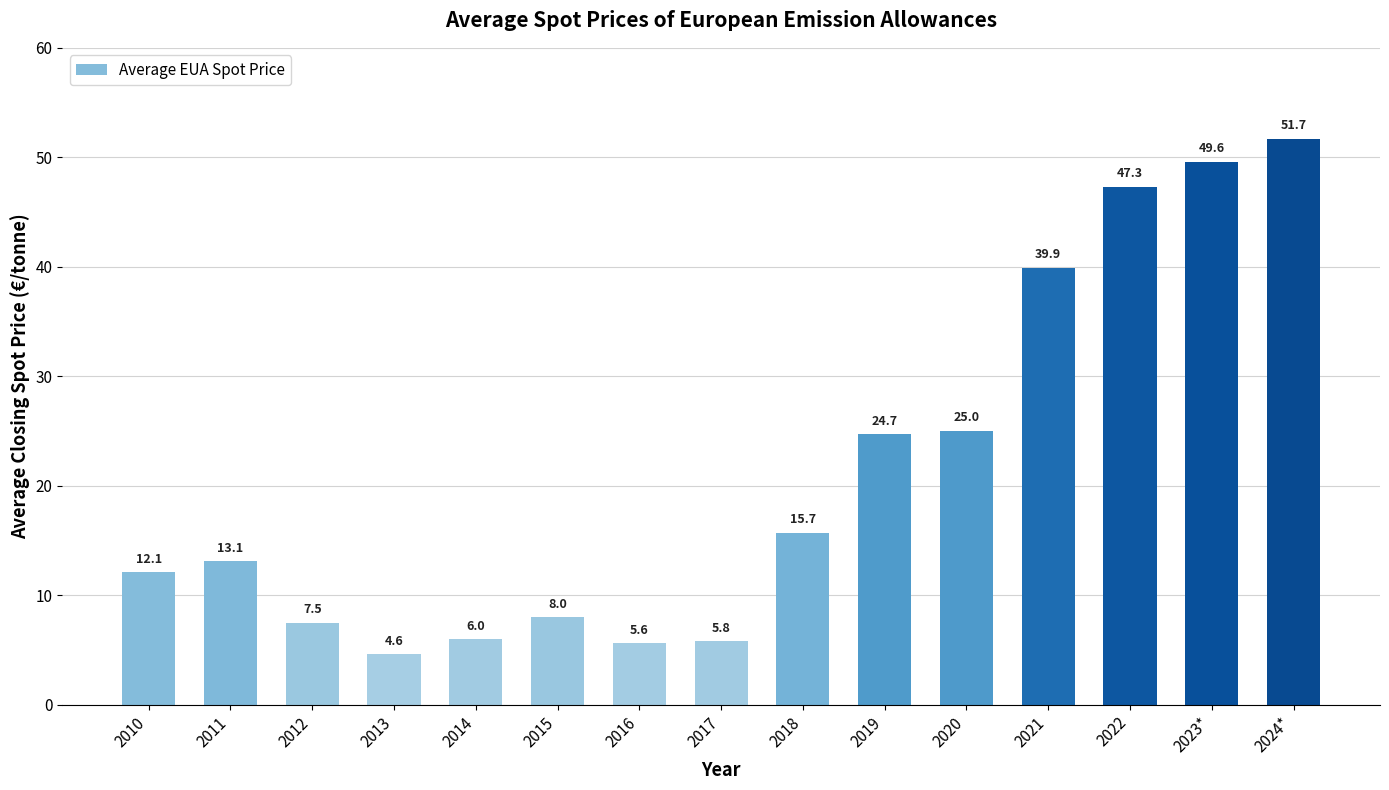

What is the greatest value displayed?

51.7